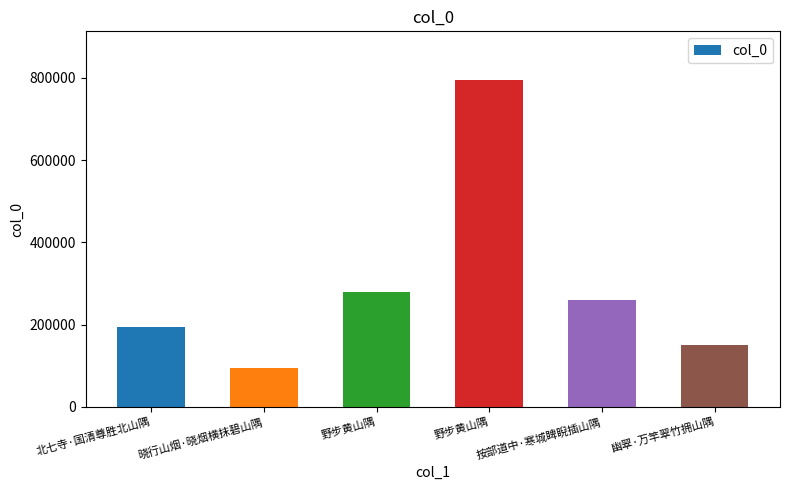

Which has a higher value, 野步黄山隅 or 幽翠·万竿翠竹拥山隅?

野步黄山隅